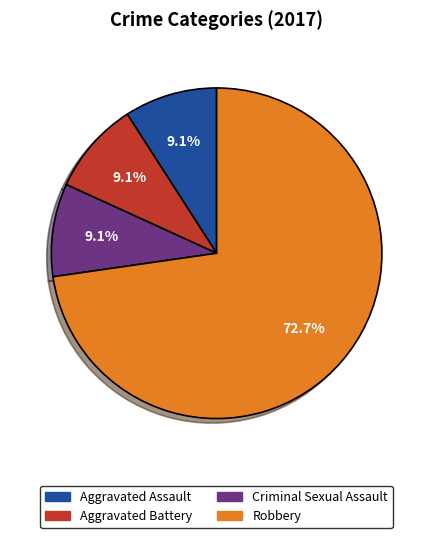

Is there any slice that represents more than half of the pie?

Yes